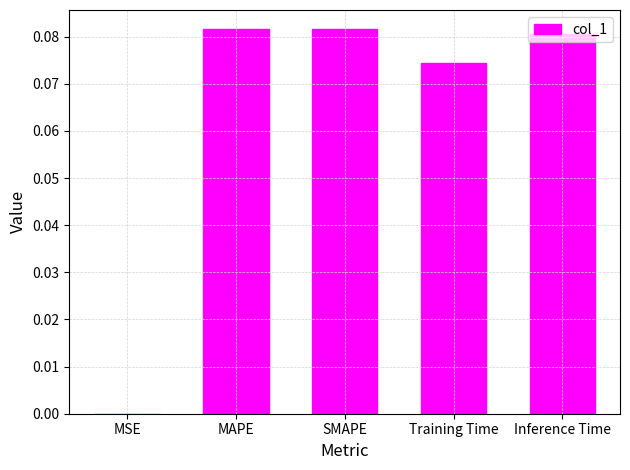

Between SMAPE and MSE, which is larger?

SMAPE